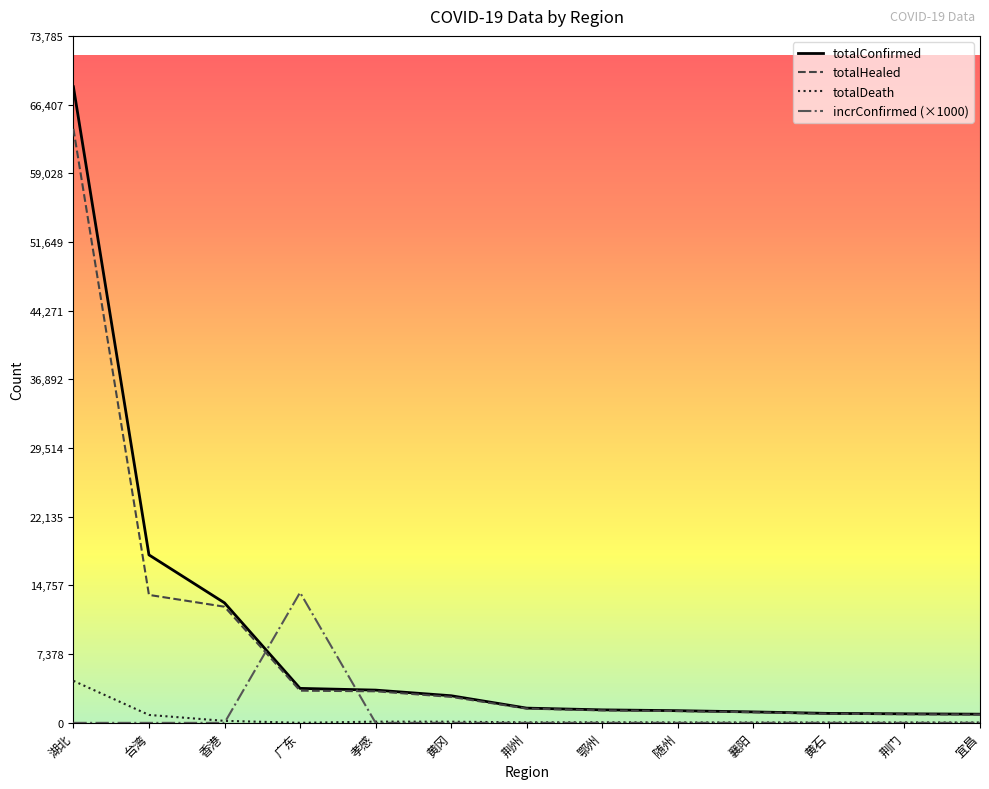

Which series has the widest spread of values?

totalConfirmed